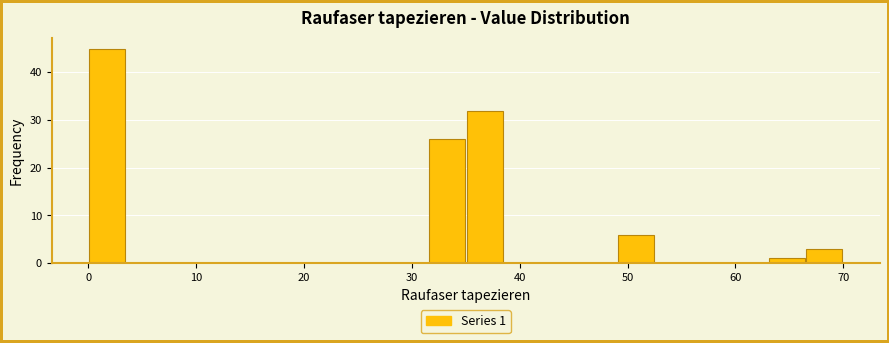

Read against the x-axis, roughly where is the centre of the tallest bar?

2